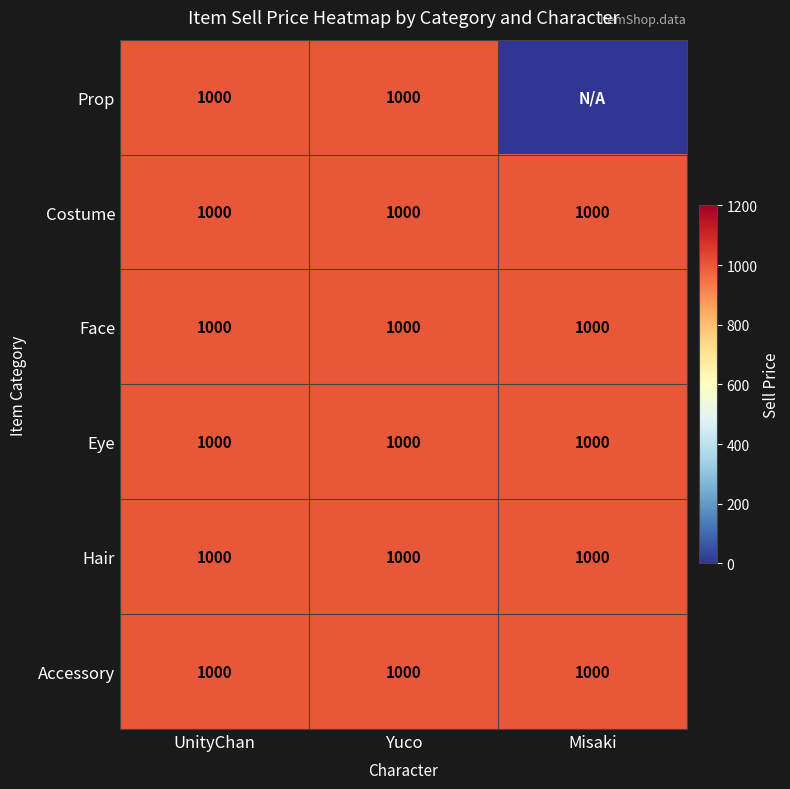

The value of Costume at UnityChan is 1000. True or false?

True